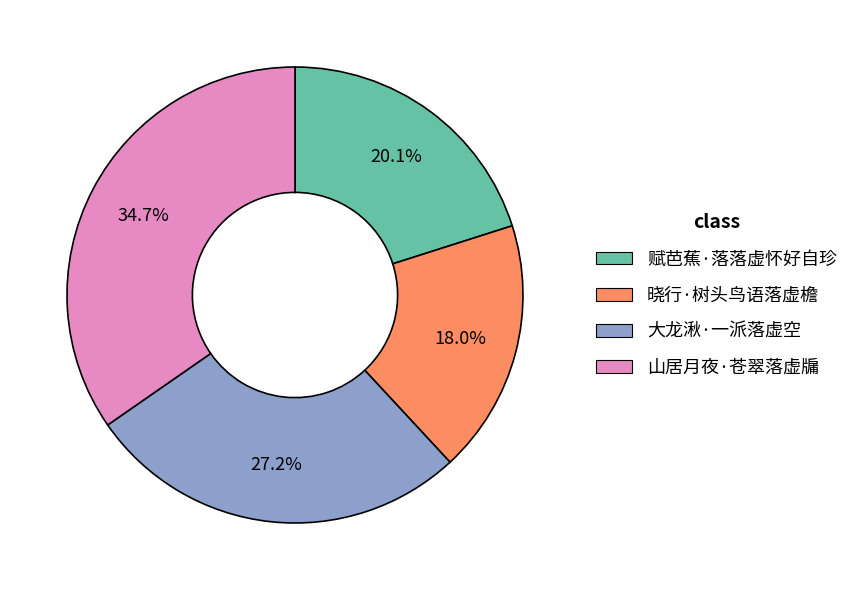

What portion of the pie excludes 大龙湫·一派落虚空?

72.8%